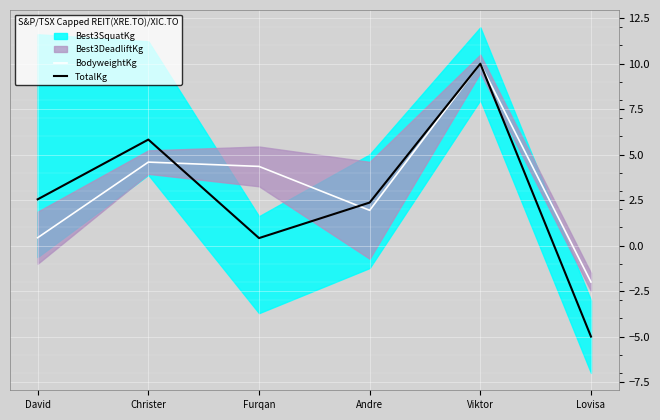

How many negative values does the TotalKg series have?

1